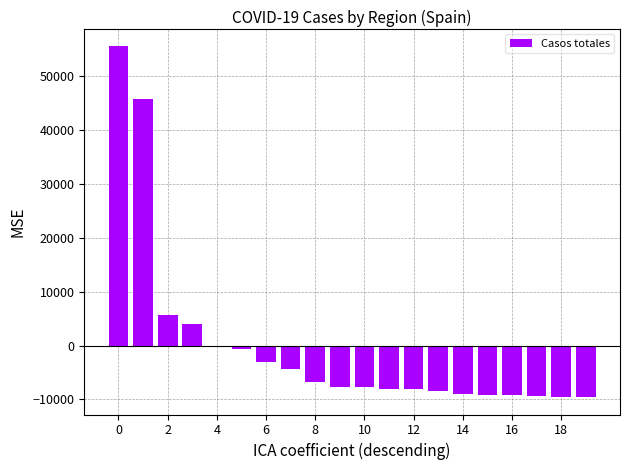

What is the maximum value shown in the chart?

55528.8